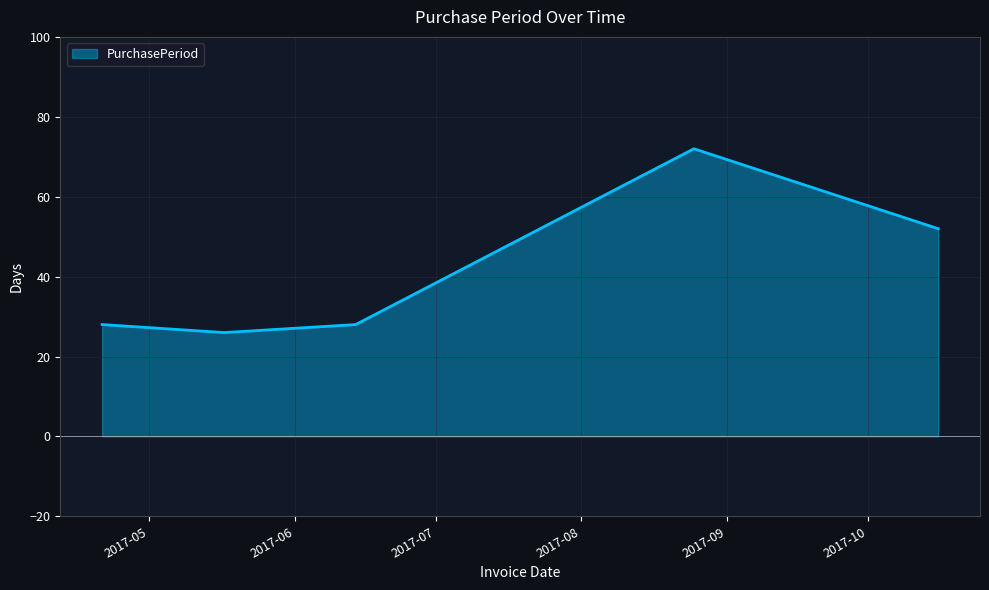

True or false: there are more than 2 points higher than both neighbors.

False